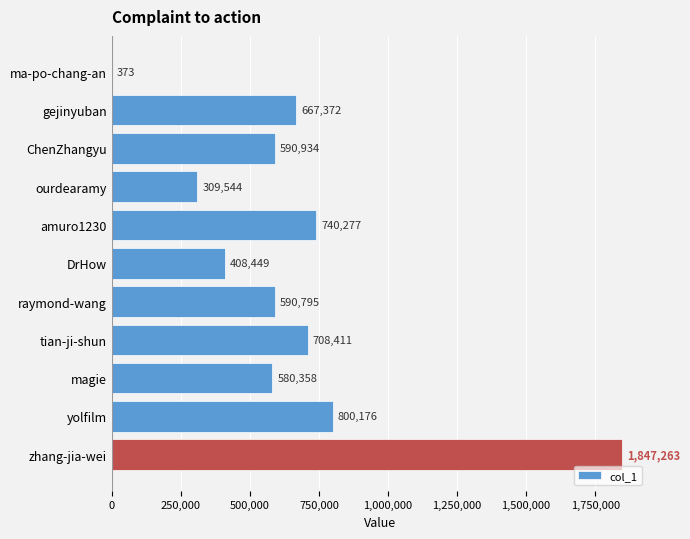

What value does the data have at ChenZhangyu?

590934